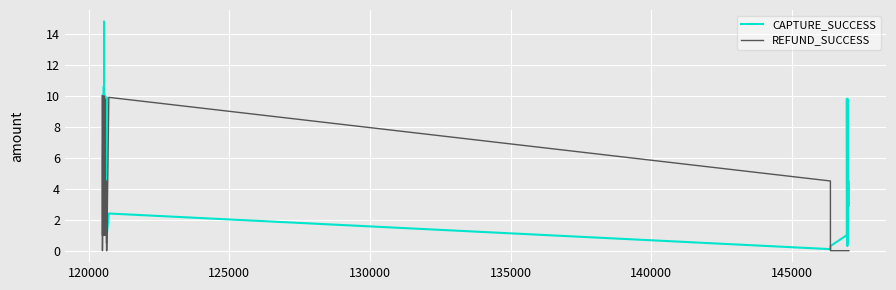

Rank the series by their maximum value, from highest to lowest.

CAPTURE_SUCCESS, REFUND_SUCCESS